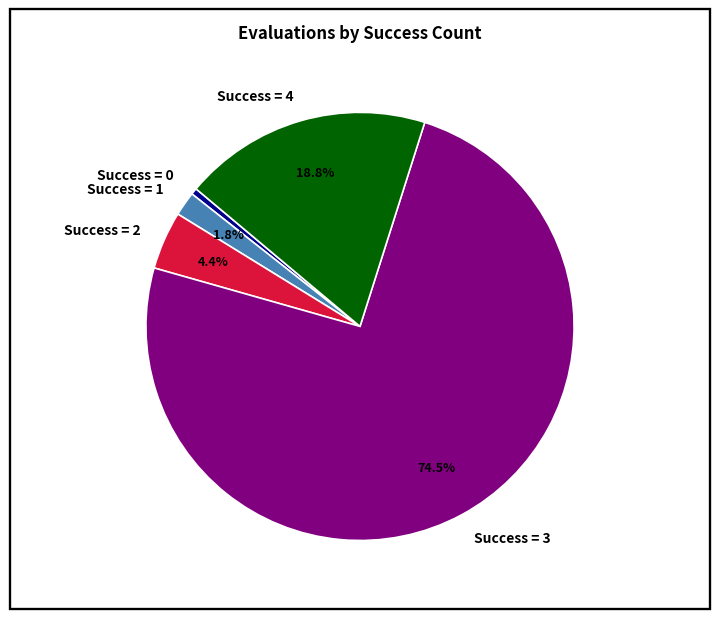

Rank the categories by value from lowest to highest.

Success = 0, Success = 1, Success = 2, Success = 4, Success = 3